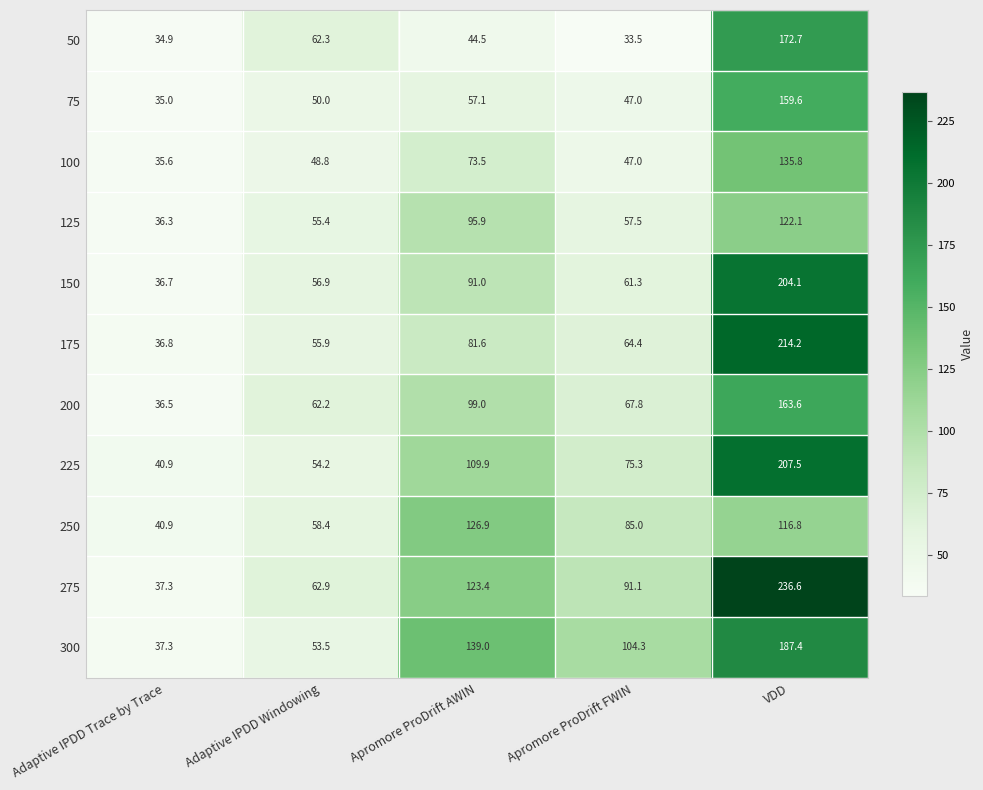

At which label is 275 closest to 136?

Apromore ProDrift AWIN